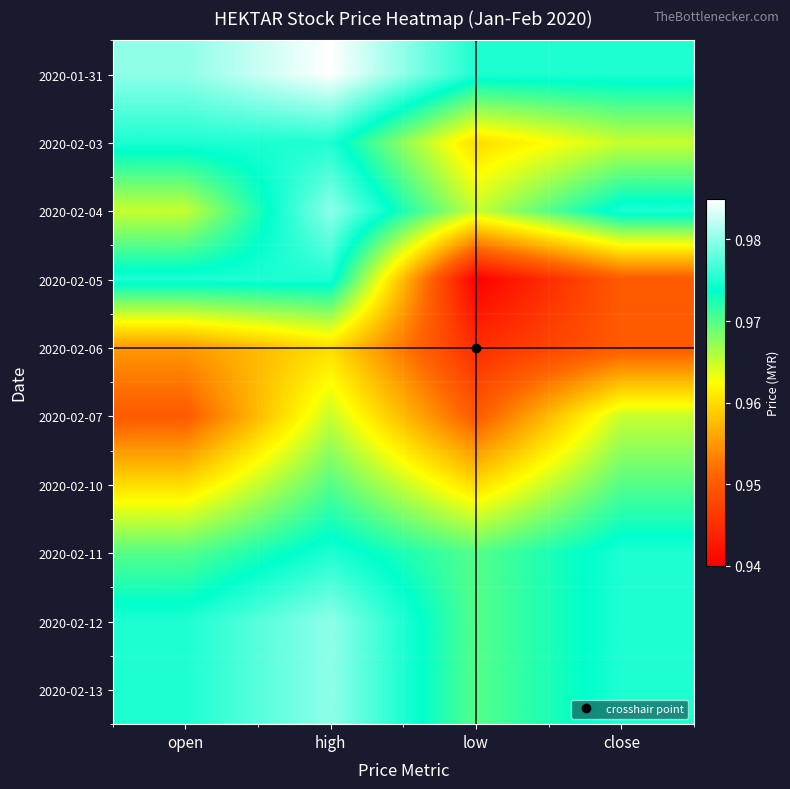

Reading left to right, what are all the values shown in this chart?

2020-01-31: open=1.0	high=1.0	low=1.0	close=1.0
2020-02-03: open=1.0	high=1.0	low=1.0	close=1.0
2020-02-04: open=1.0	high=1.0	low=1.0	close=1.0
2020-02-05: open=1.0	high=1.0	low=0.9	close=0.9
2020-02-06: open=1.0	high=1.0	low=0.9	close=0.9
2020-02-07: open=0.9	high=1.0	low=0.9	close=1.0
2020-02-10: open=1.0	high=1.0	low=1.0	close=1.0
2020-02-11: open=1.0	high=1.0	low=1.0	close=1.0
2020-02-12: open=1.0	high=1.0	low=1.0	close=1.0
2020-02-13: open=1.0	high=1.0	low=1.0	close=1.0